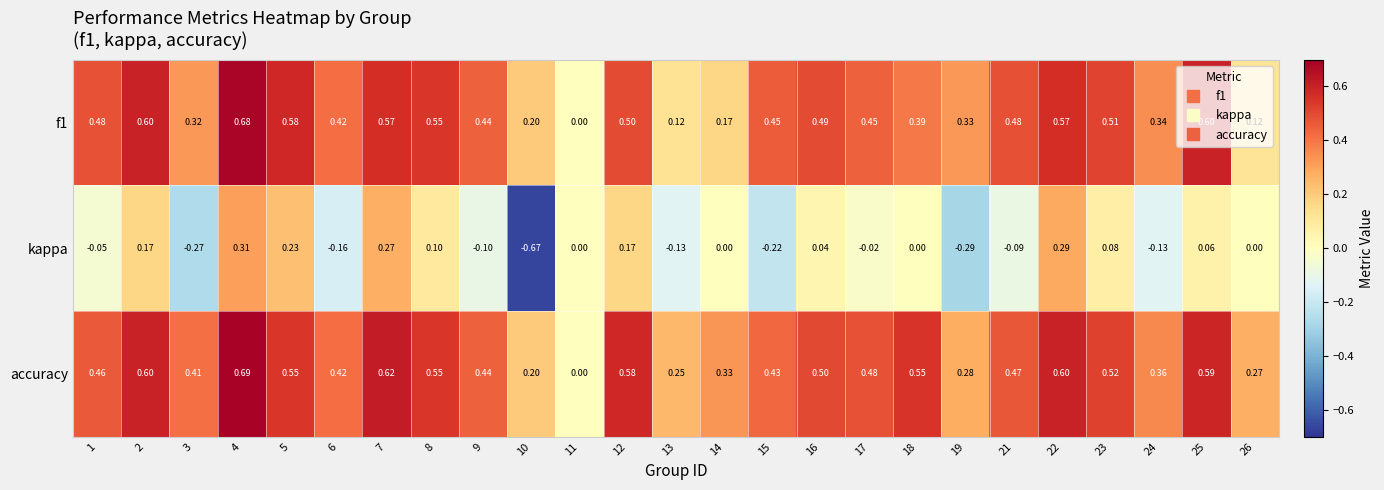

Which series has the largest total across all categories?

accuracy